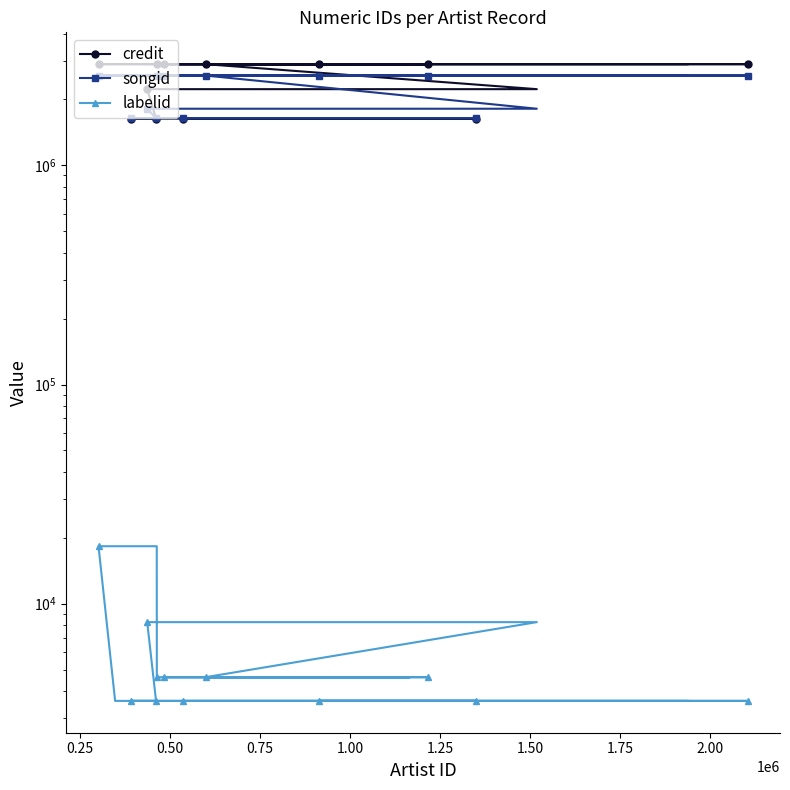

How many data points in songid are above 2572135?

7